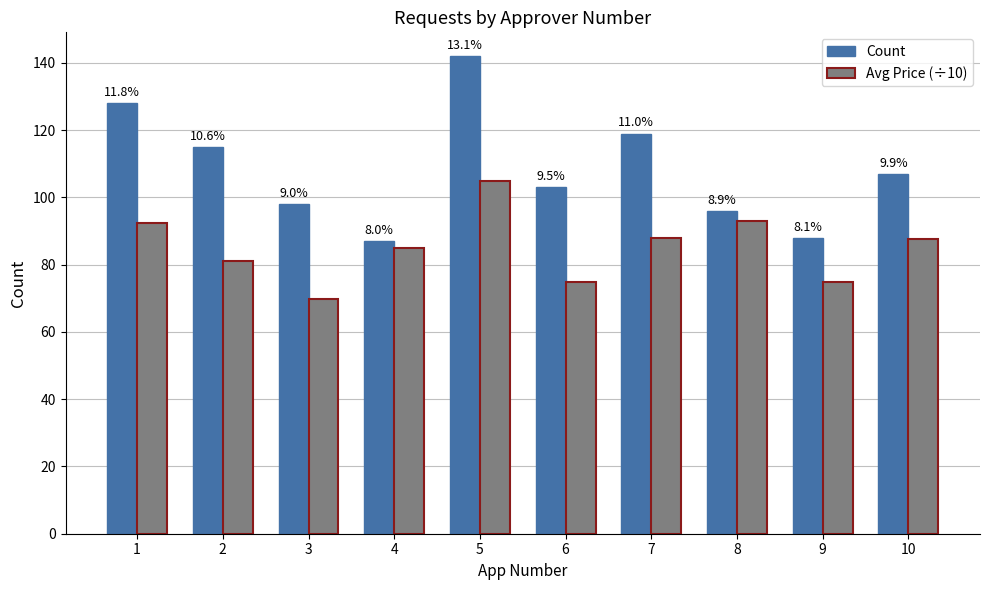

What is the value of the Count bar at the 8th from the left?

96.0